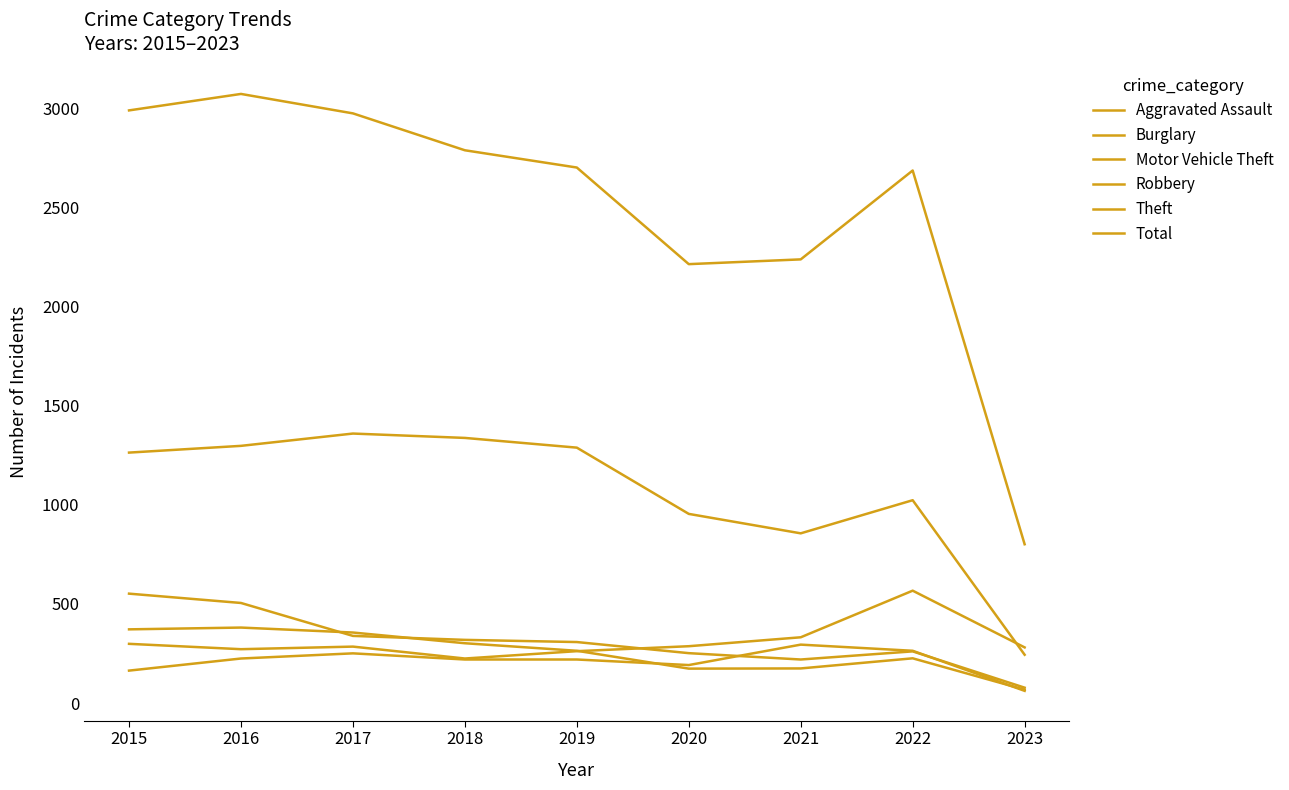

How many lines are shown in the chart?

6